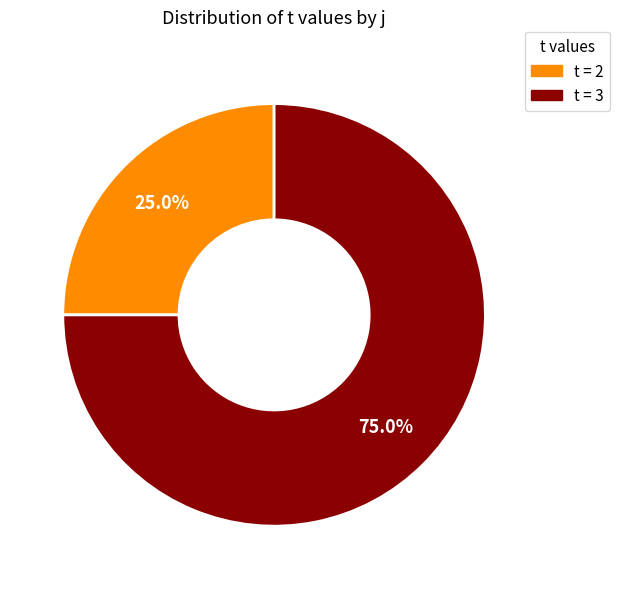

Does any single category account for the majority?

Yes